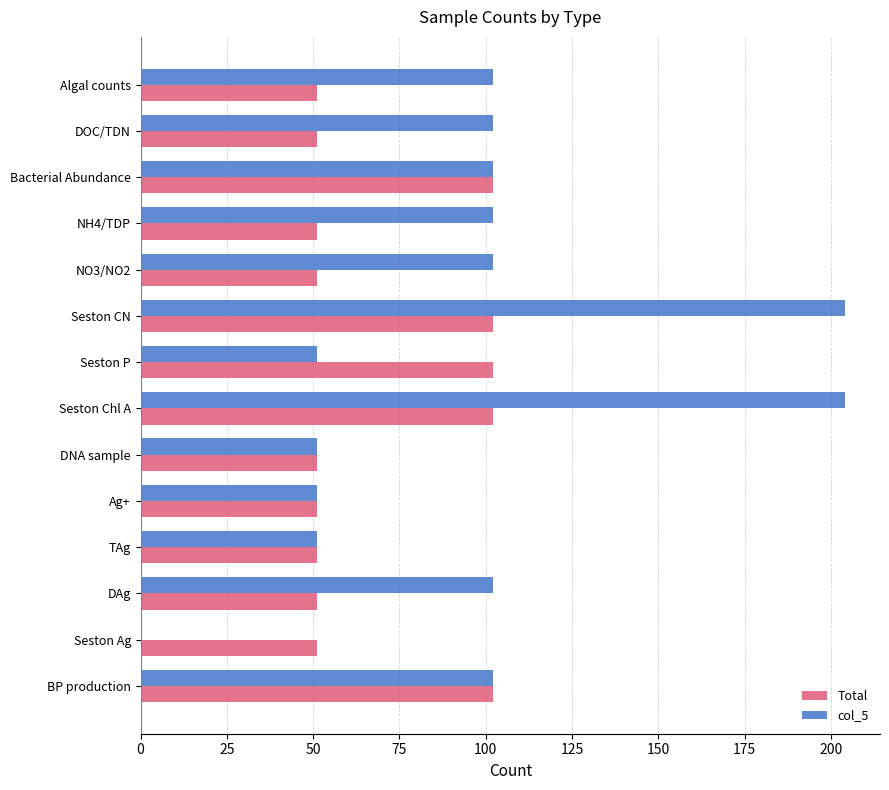

What is the total value across all series at Bacterial Abundance?

204